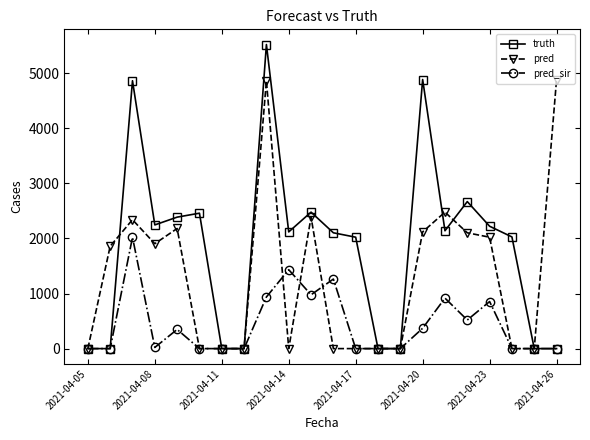

Which series has the largest total across all categories?

truth